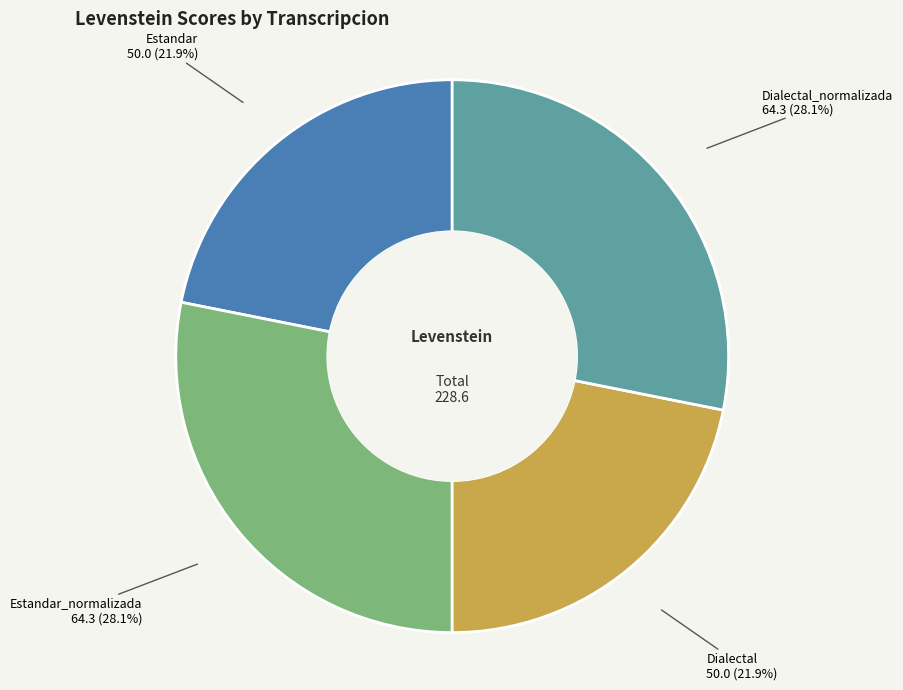

True or false: Estandar accounts for 34% of the total.

False